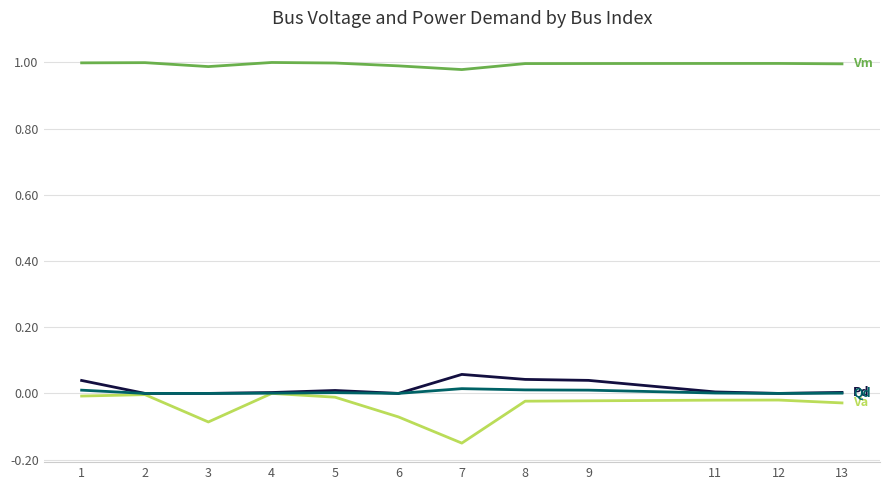

What is the total value across all series at 6?

0.9